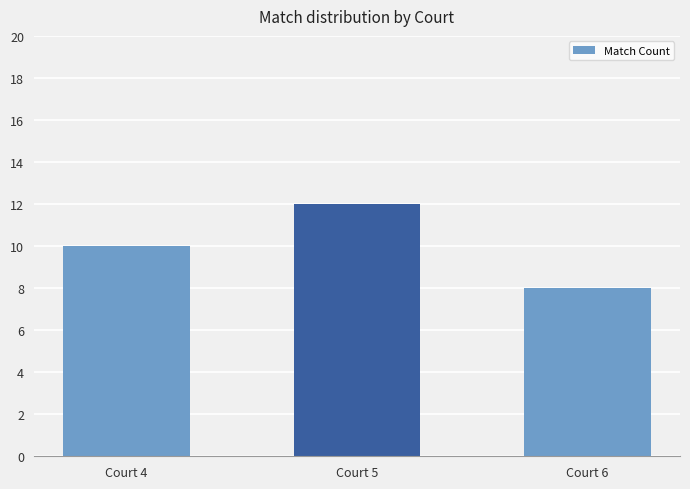

How many bars are there in total?

3